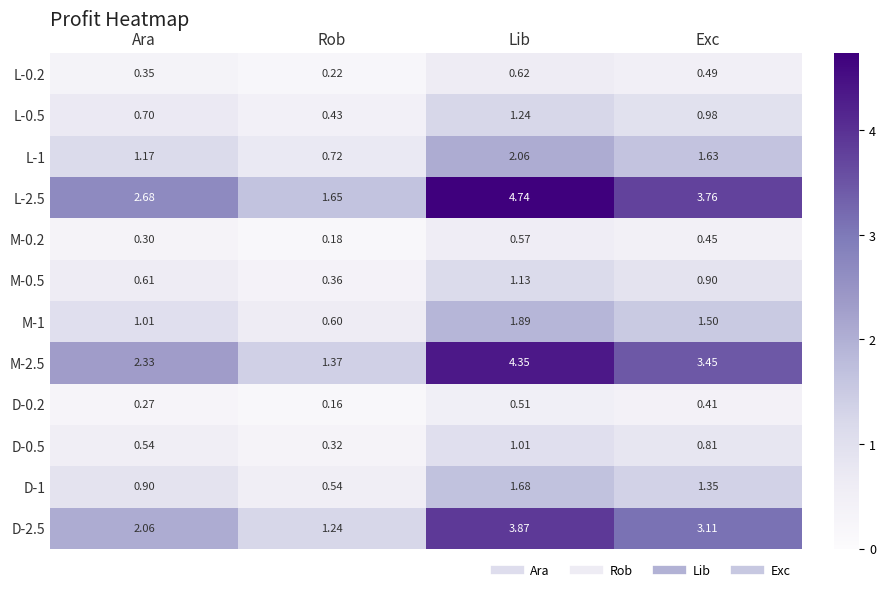

Which series changed the most between Ara and Exc?

M-2.5